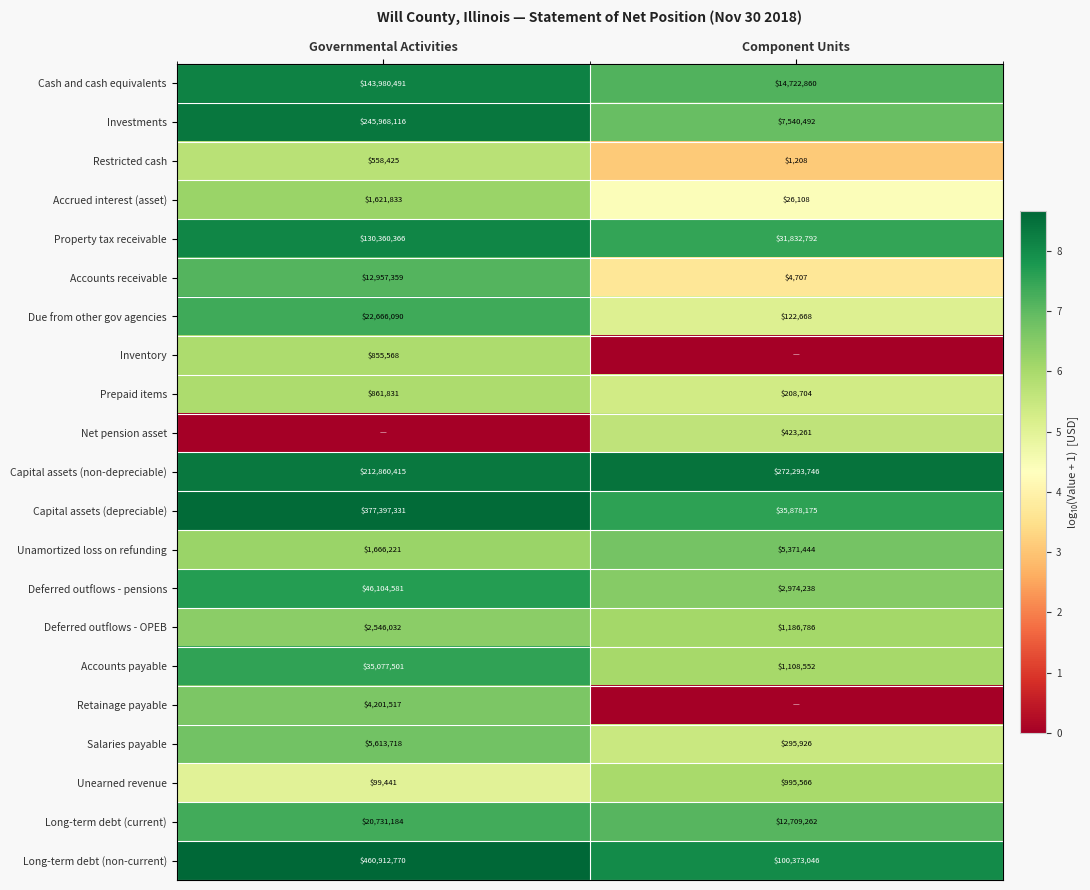

At which category does the chart reach its minimum across all series?

Component Units